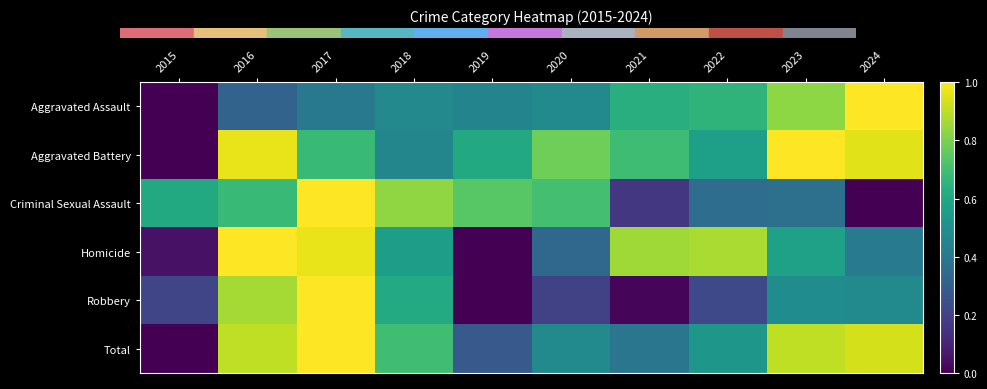

What is the difference between the highest and lowest values at 2017?

0.6